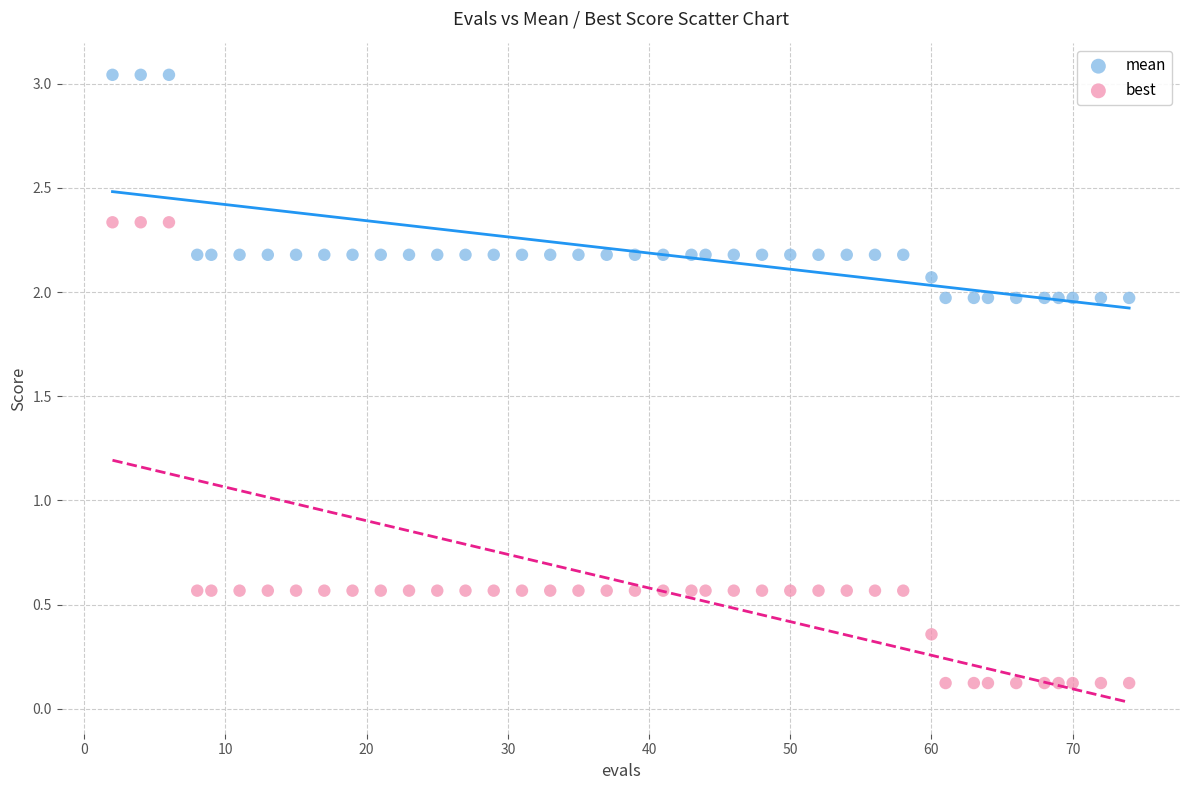

Across all data points, what is the range of Y values (max minus min)?

2.9